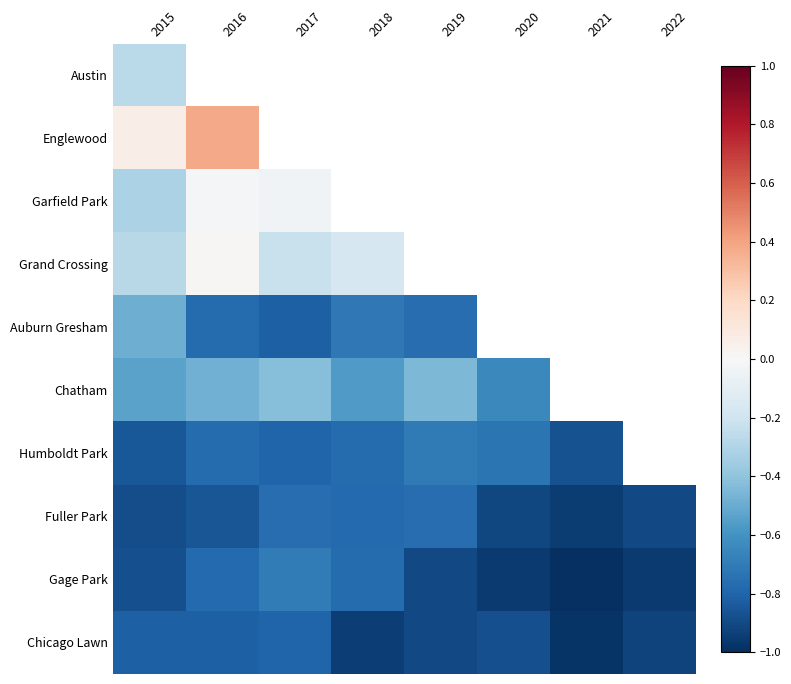

Between 2017 and 2015, which is larger?

2015